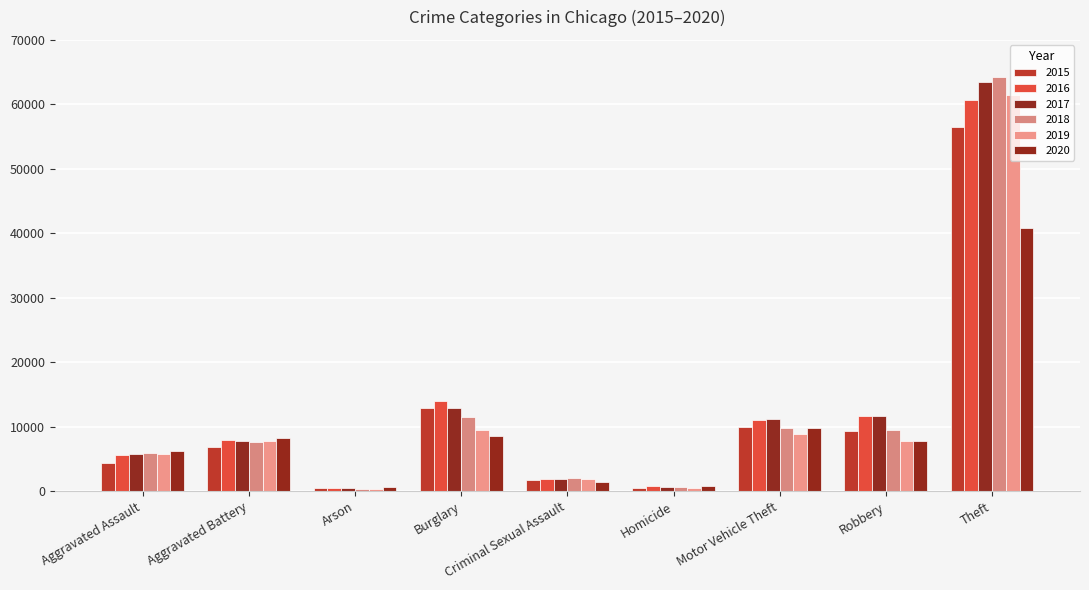

How many groups of bars are there?

9